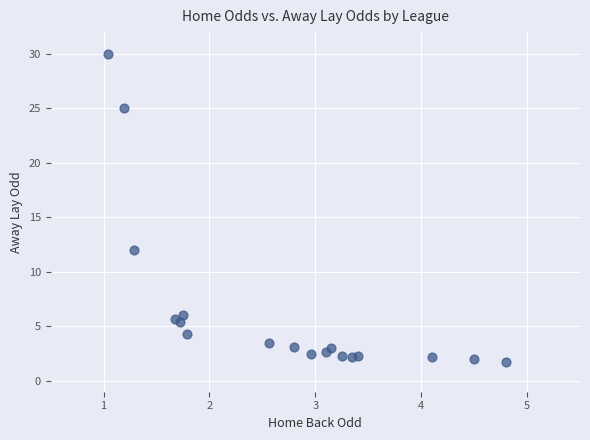

What Y value in the scatter plot is closest to 15?

12.0